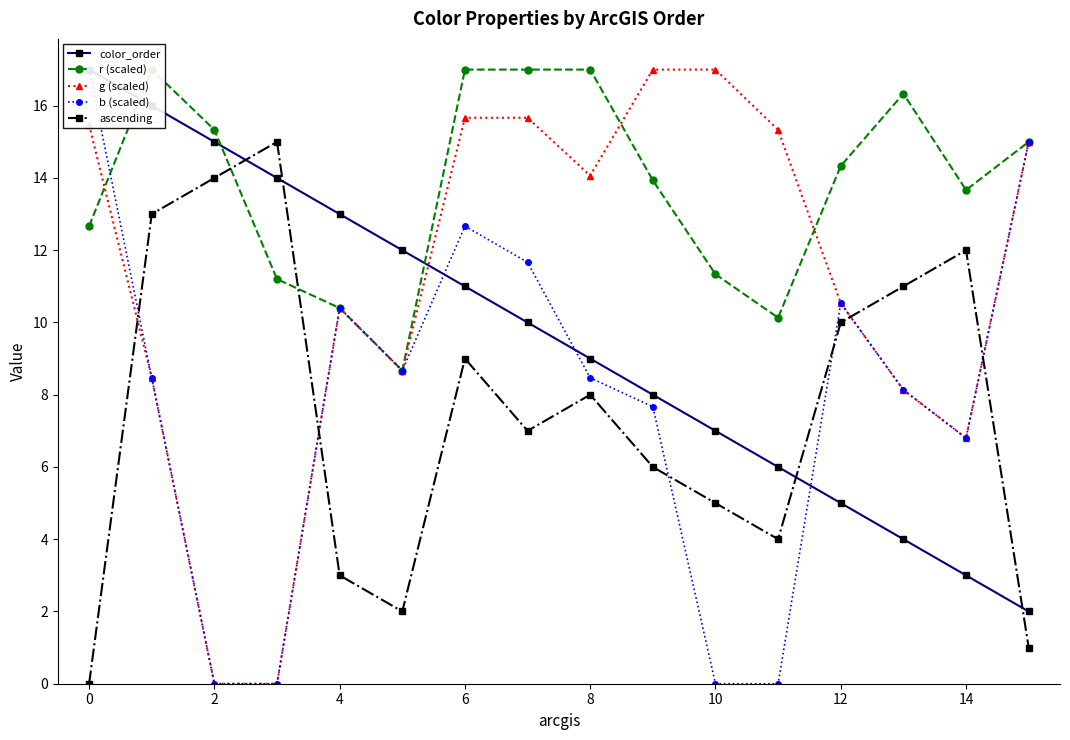

After their last crossing, which series has the higher values: g (scaled) or ascending?

g (scaled)